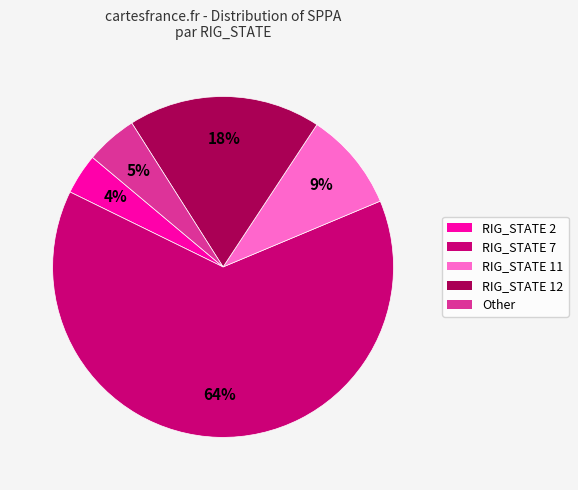

To the nearest percent, what portion does RIG_STATE 12 represent?

18%